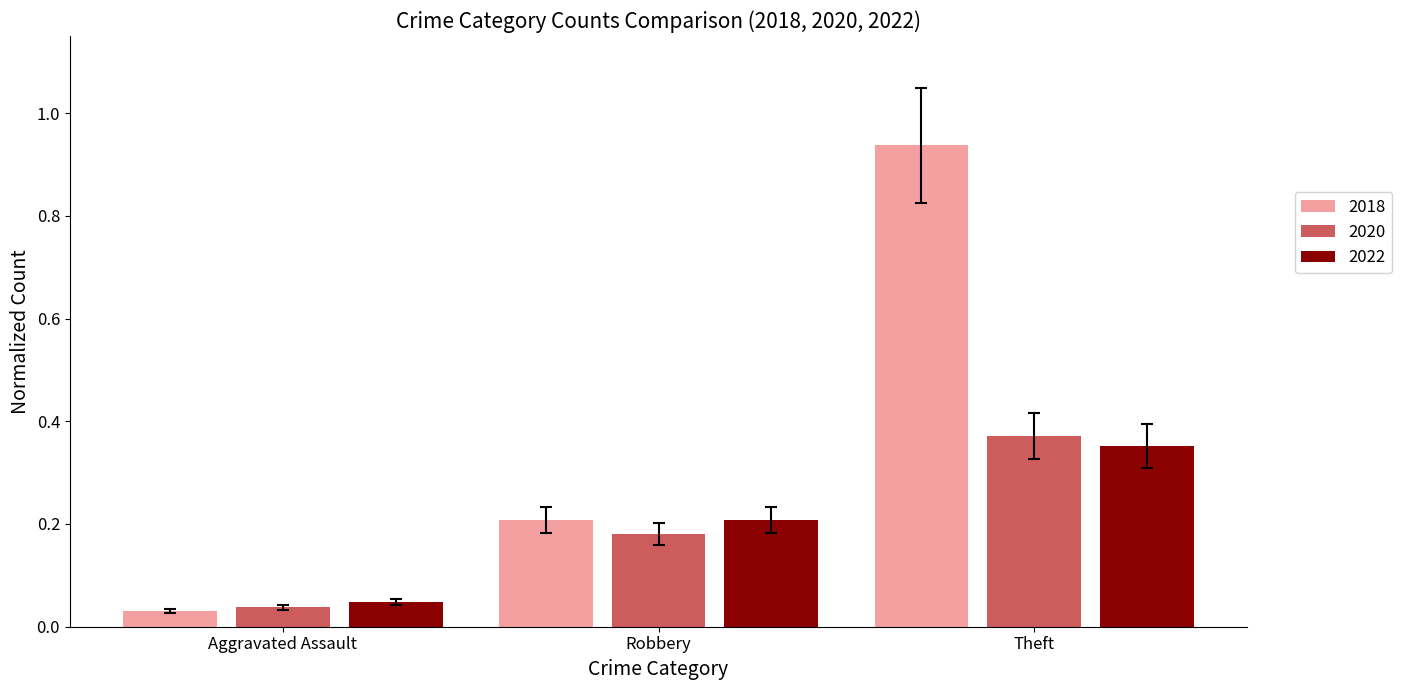

What is the sum of all 2018 values?

1.2